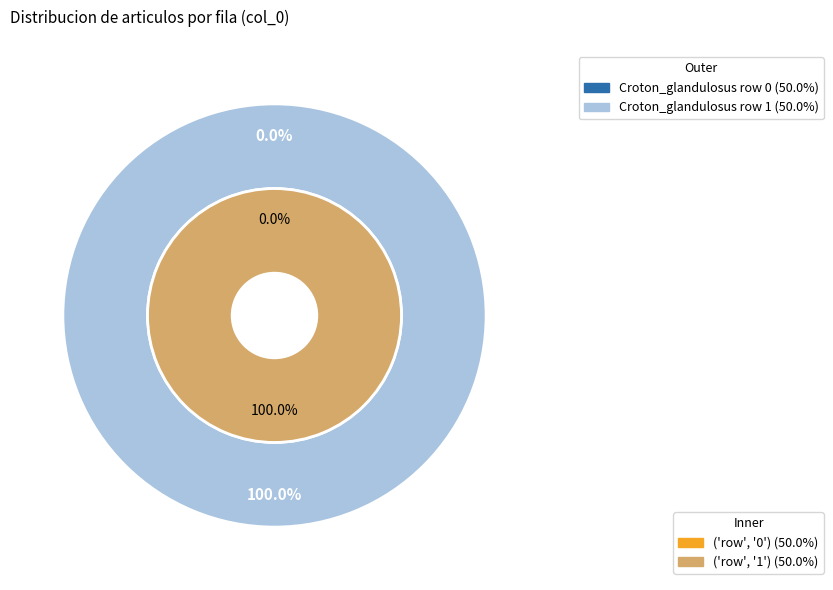

What percentage do Croton_glandulosus (row 0) and Croton_glandulosus (row 1) together represent?

100.0%